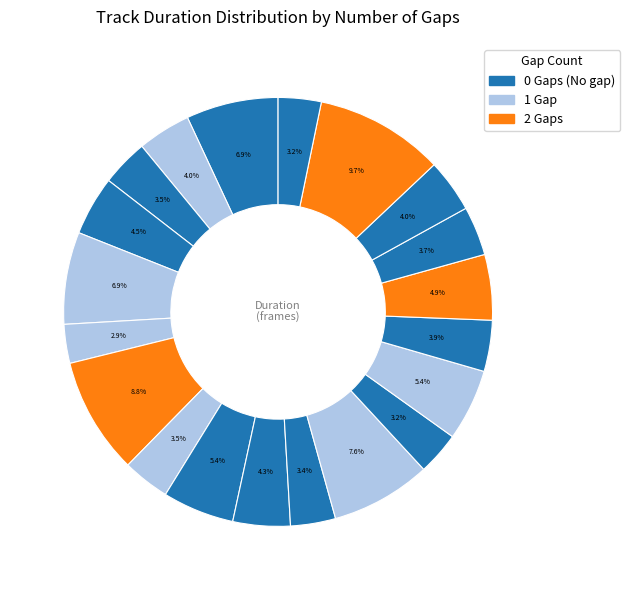

To the nearest percent, what is the average slice percentage?

5%